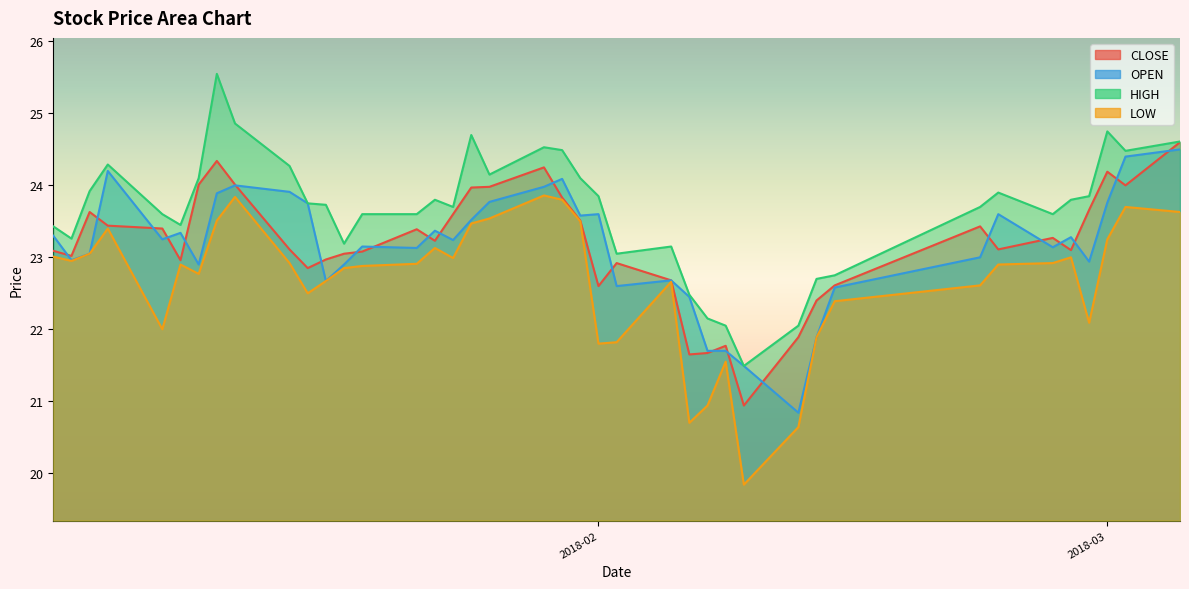

At how many categories does at least one series exceed 21?

40